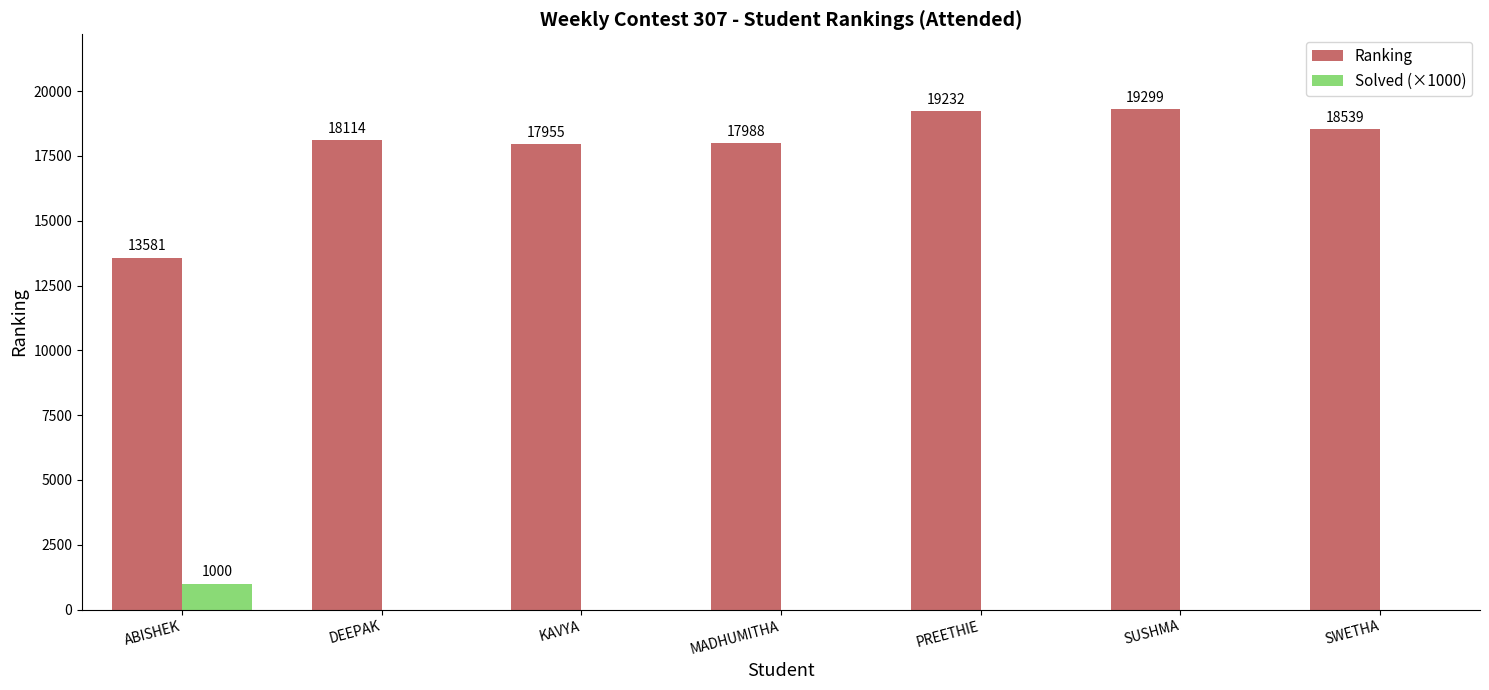

How many series are shown in this chart?

2